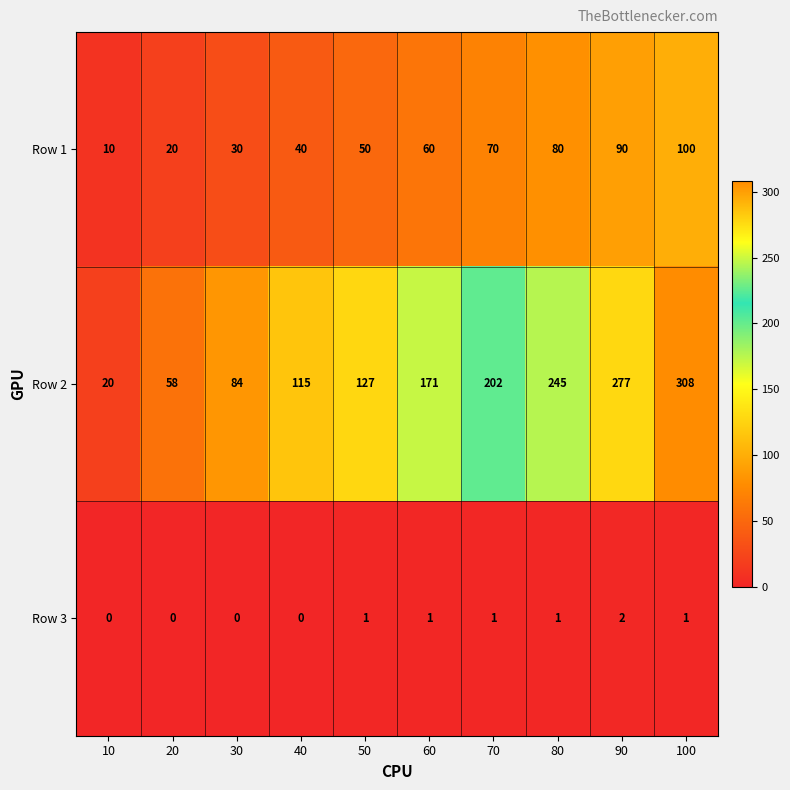

List the series in order of their overall mean, lowest first.

Row 3, Row 1, Row 2